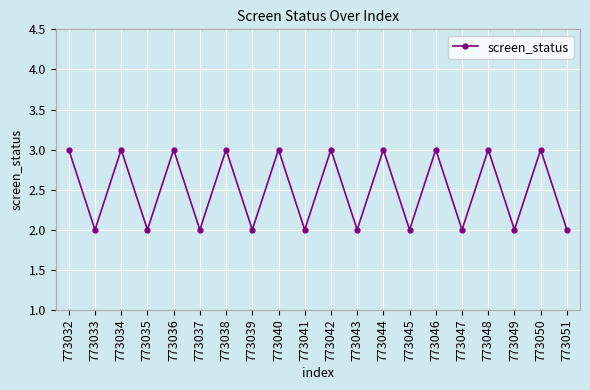

How many points are lower than both their immediate neighbors (excluding endpoints)?

9